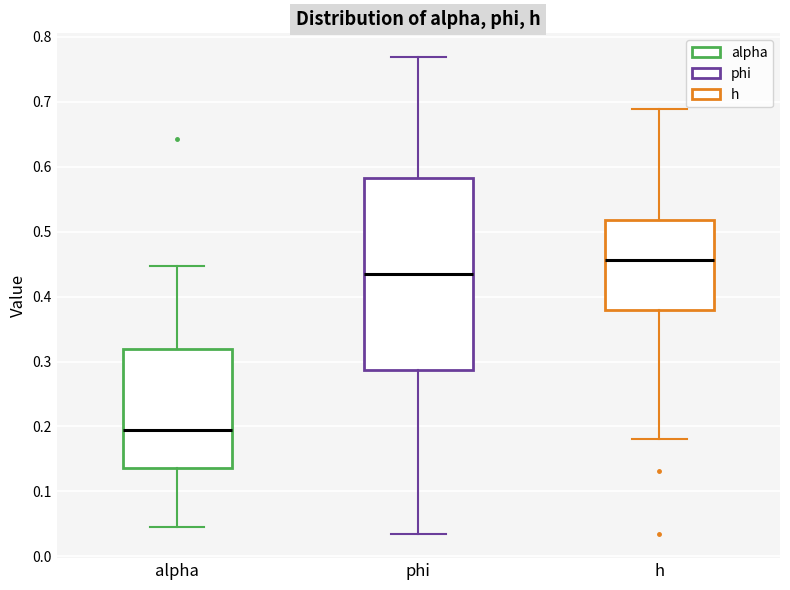

Comparing the boxes themselves (not the whiskers), which one is the tallest?

phi